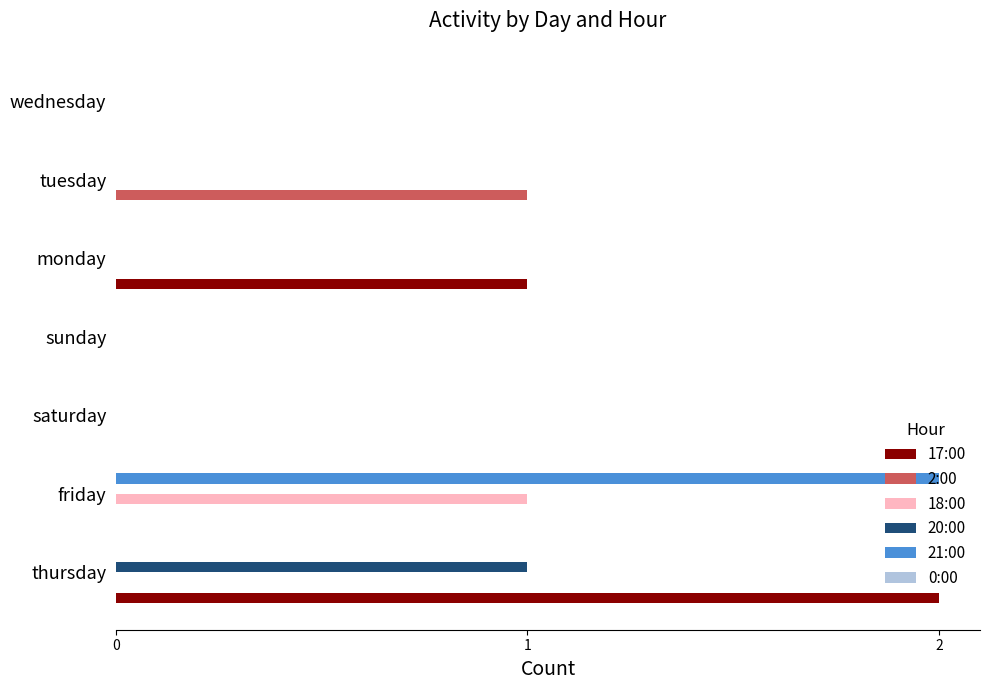

Which series changed the most between thursday and sunday?

17:00